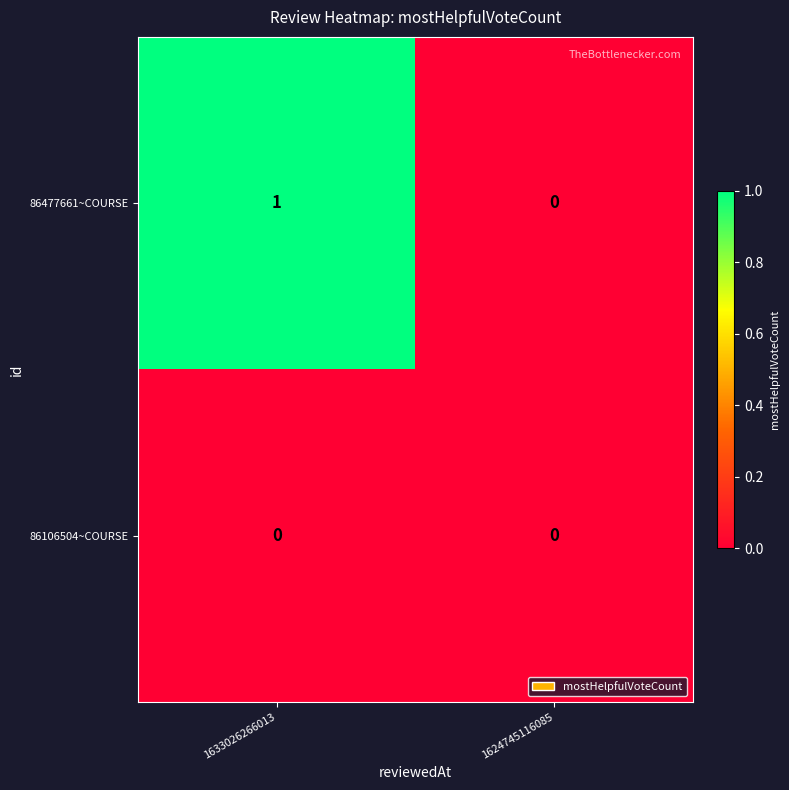

Which series has the largest total across all categories?

86477661~COURSE